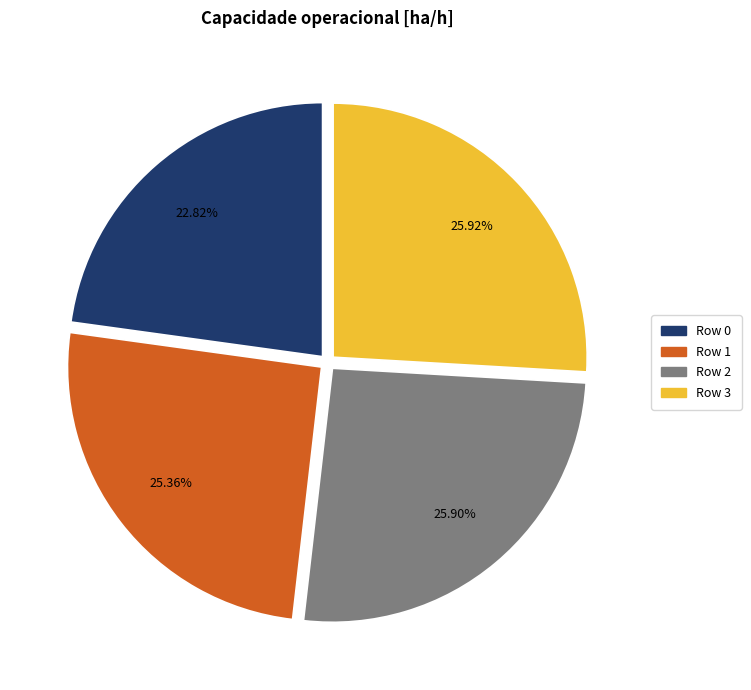

To the nearest percent, what portion does Row 3 represent?

26%